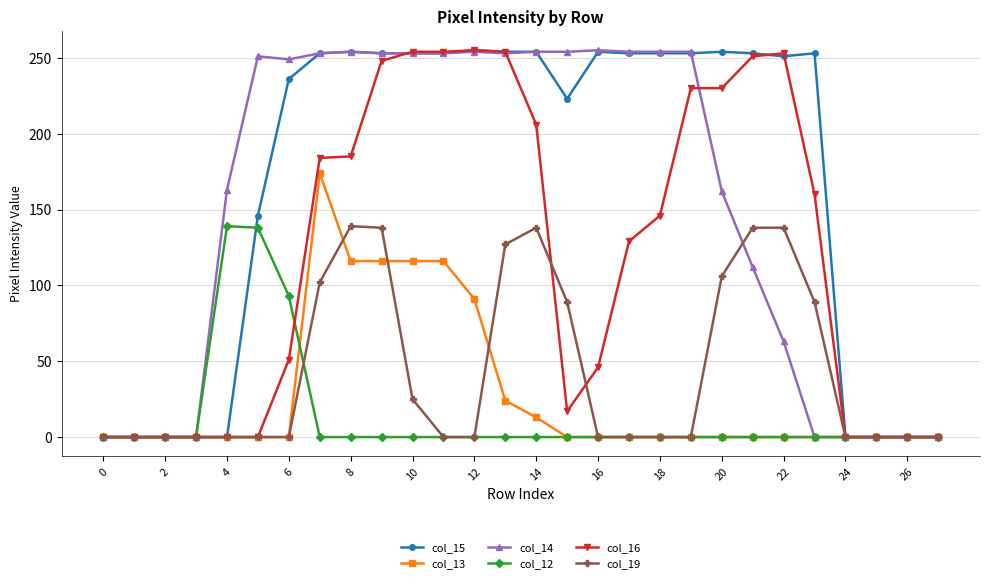

True or false: col_19 has more than 0 interior local peaks.

True